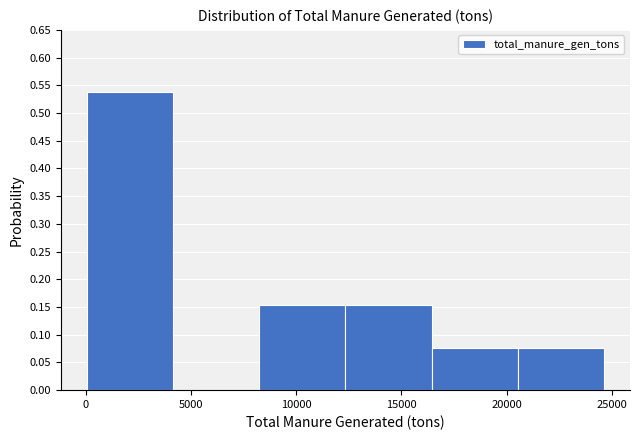

How tall is the bar that spans 20500 to 24500 on the x-axis? Neither the bar edges nor the heights are printed on the chart, so give them approximately, as read against the axes.

0.075